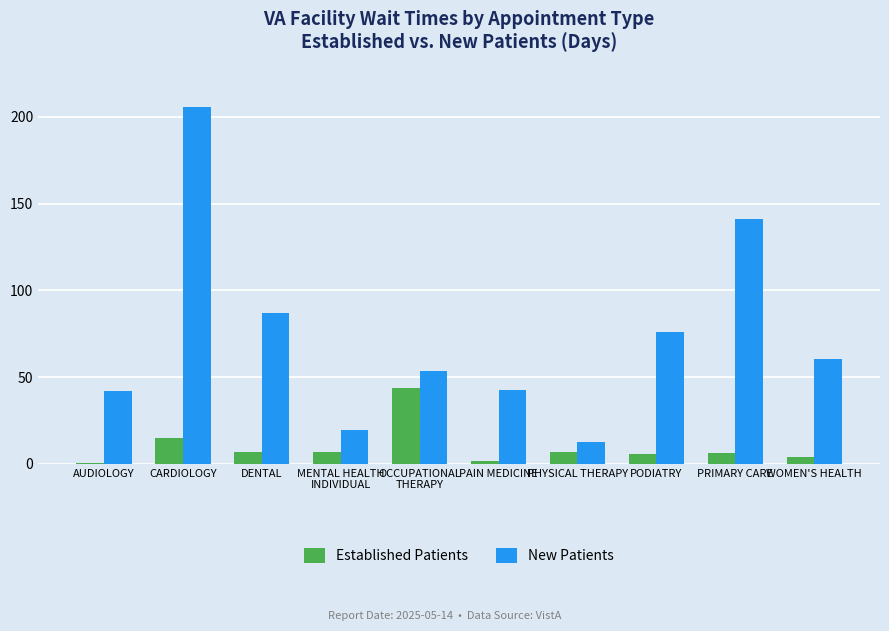

What is the sum of all New Patients values?

740.6